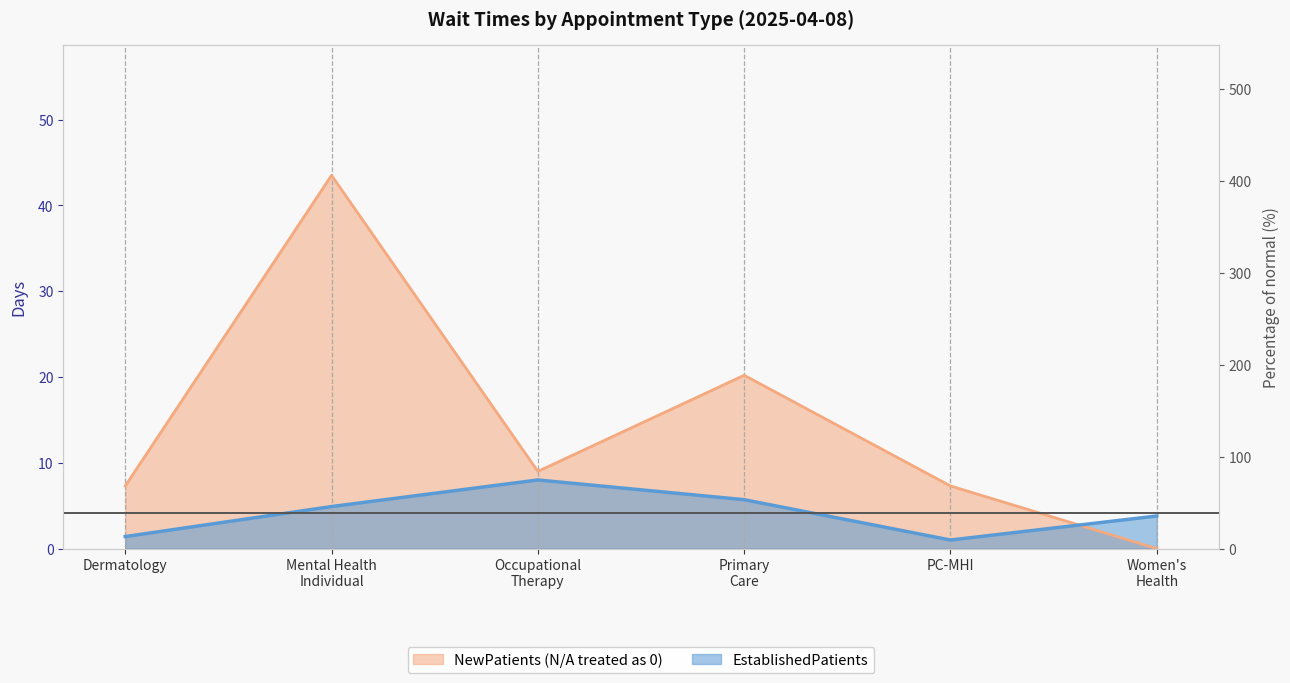

Count the number of categories in the chart.

6